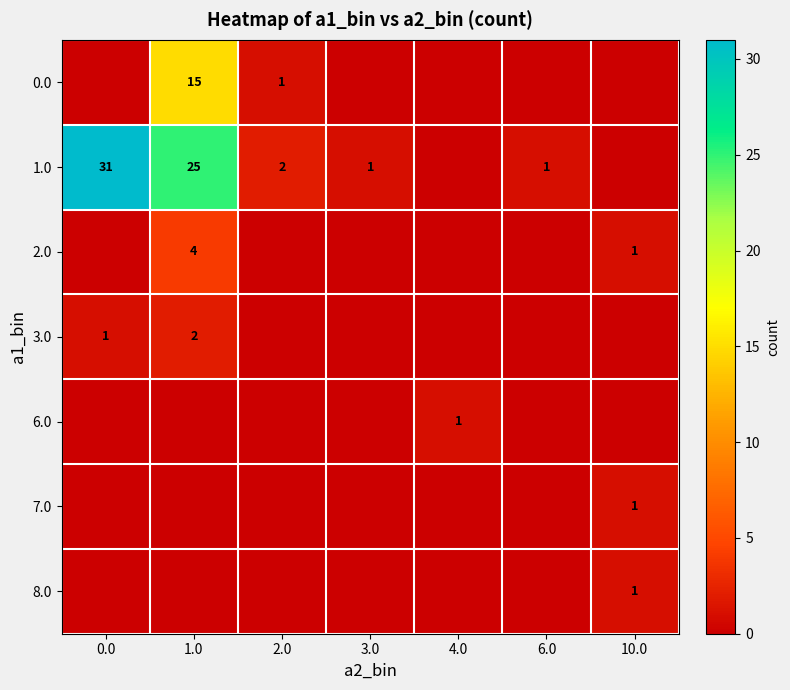

How many series are shown in this chart?

7